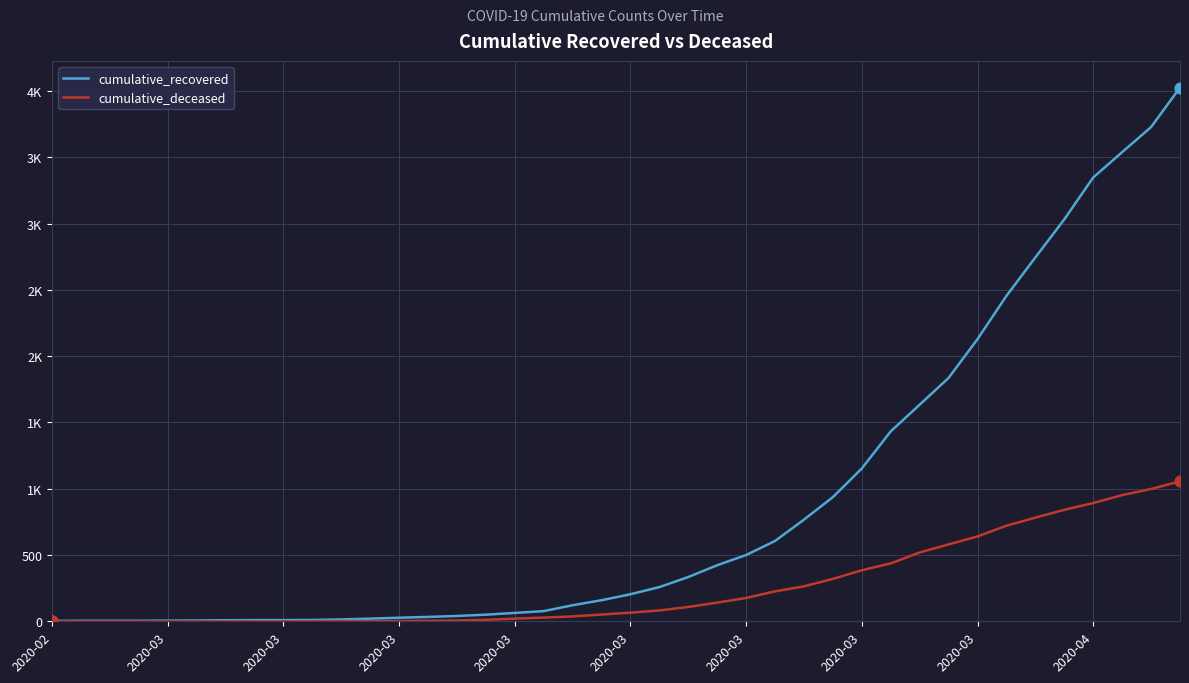

Does the chart have visible grid lines?

Yes